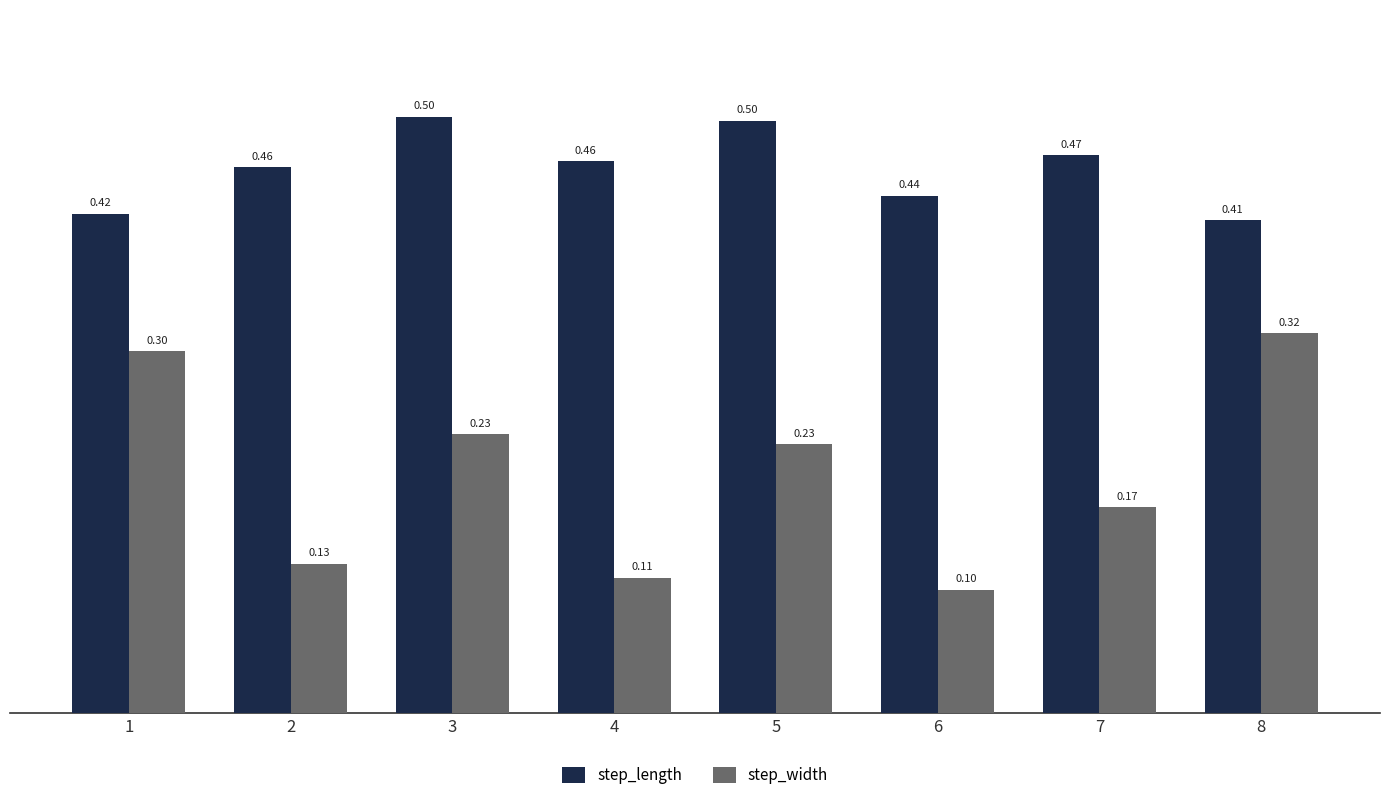

Between 4 and 7, which series saw the biggest shift?

step_width